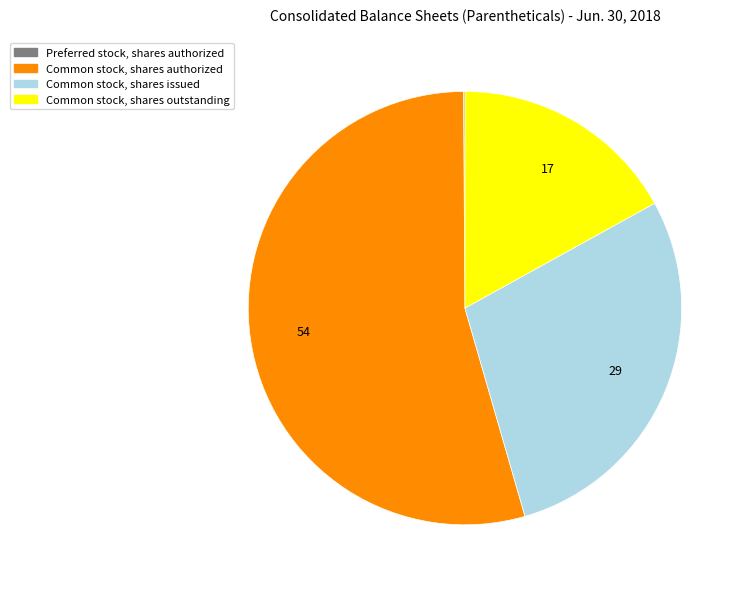

Which slice is the largest?

Common stock, shares authorized